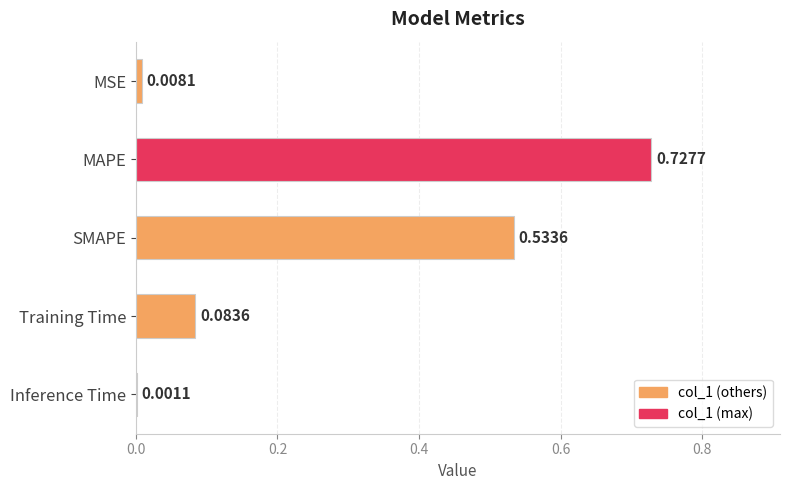

At which label is the value closest to 0?

Inference Time